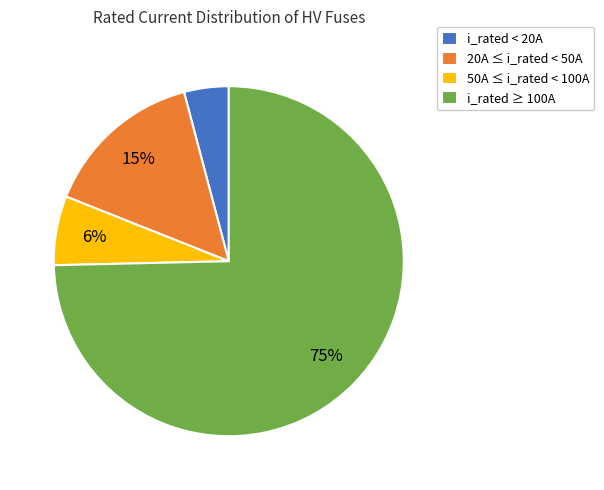

The 20A ≤ i_rated < 50A slice represents 15% of the pie. True or false?

True